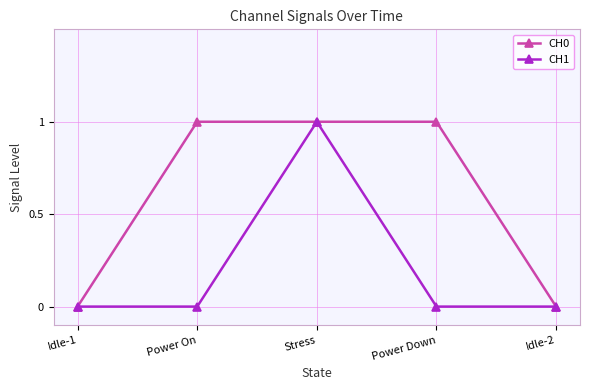

What is the value of the CH0 point at the 3rd from the left?

1